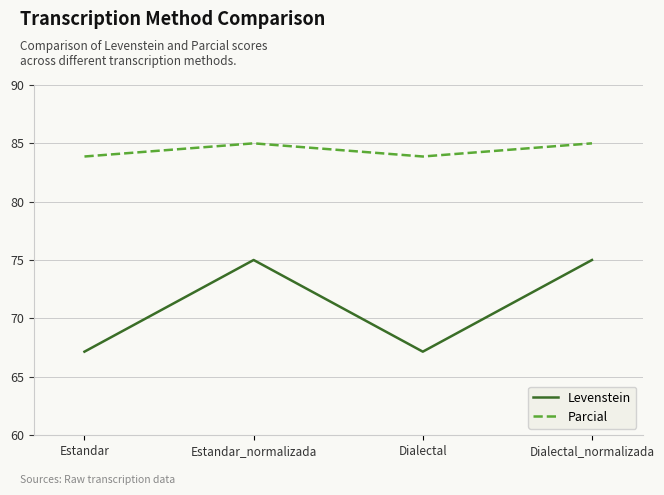

What is the approximate value of Parcial at Estandar?

83.9